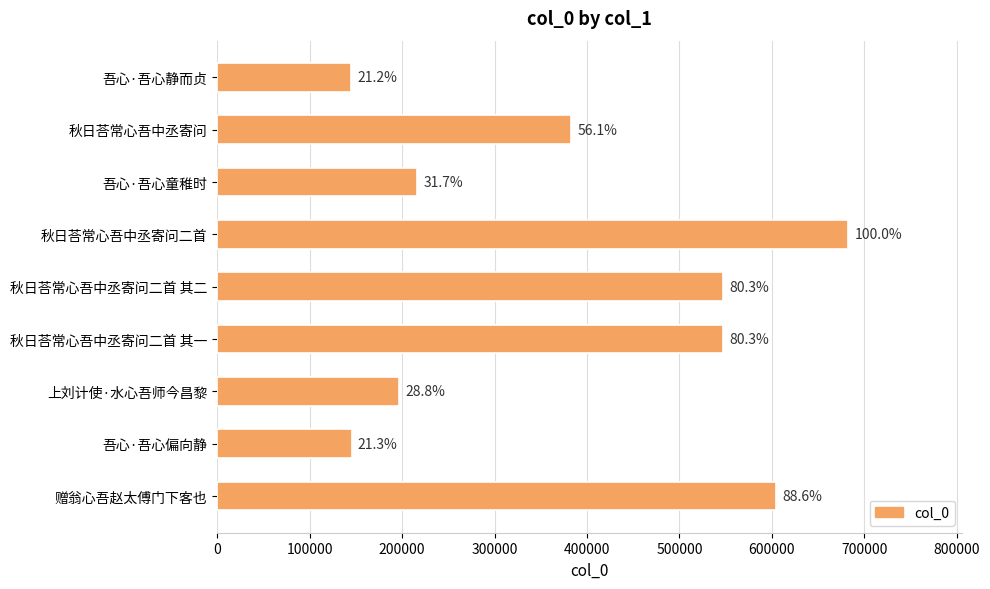

Does the chart contain any negative values?

No